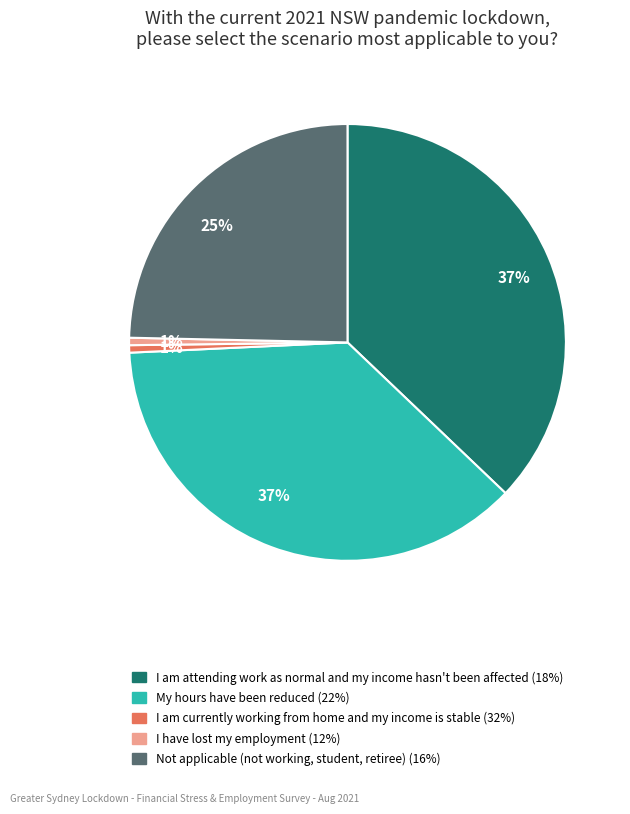

Is there a majority slice in this chart?

No